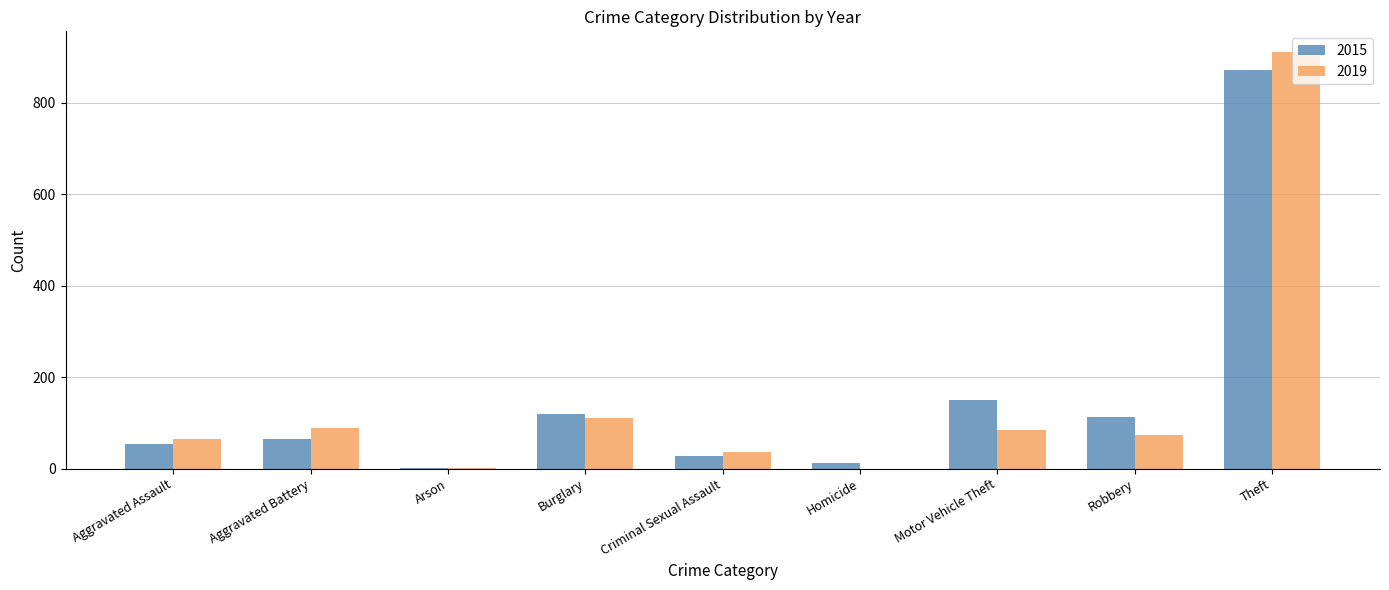

Does the chart contain stacked bars?

No